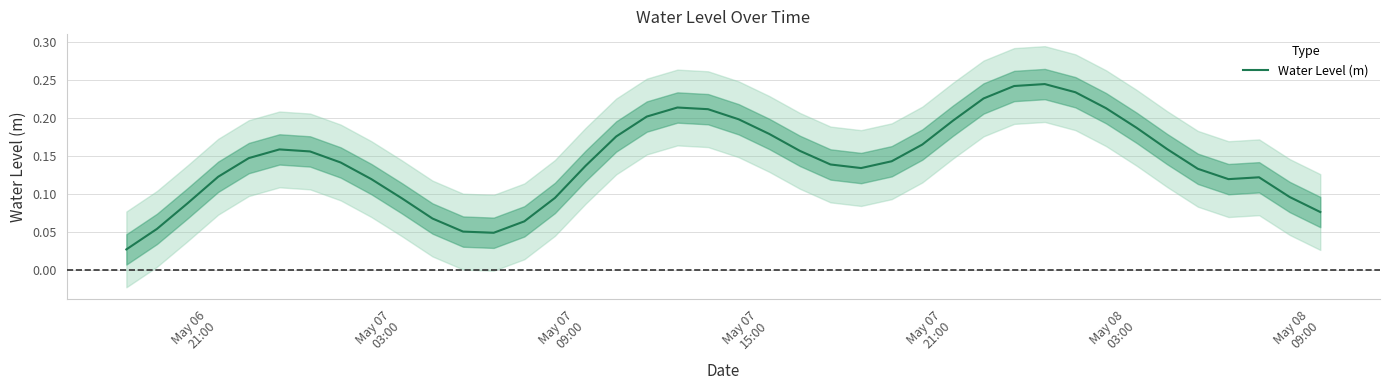

What is the change in value from May 07
09:00 to May 08
03:00?

+0.1